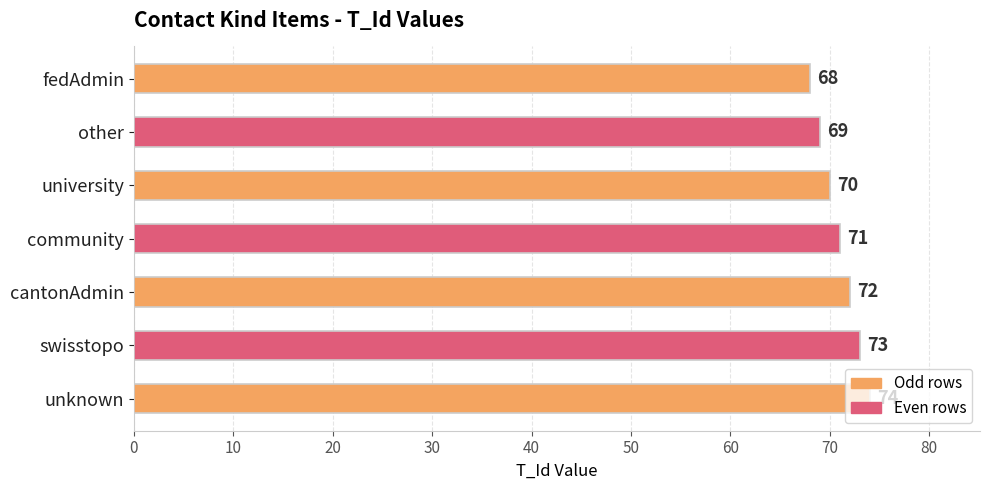

What is the average value?

71